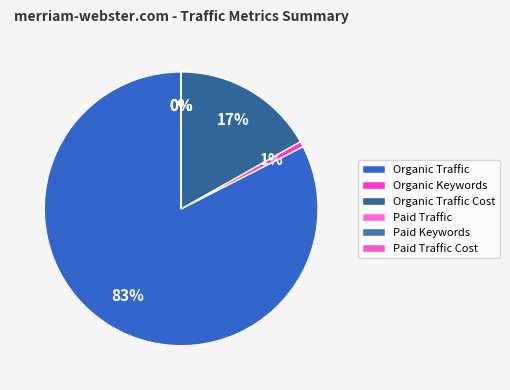

Is it true that Paid Traffic is 1% of the pie?

False